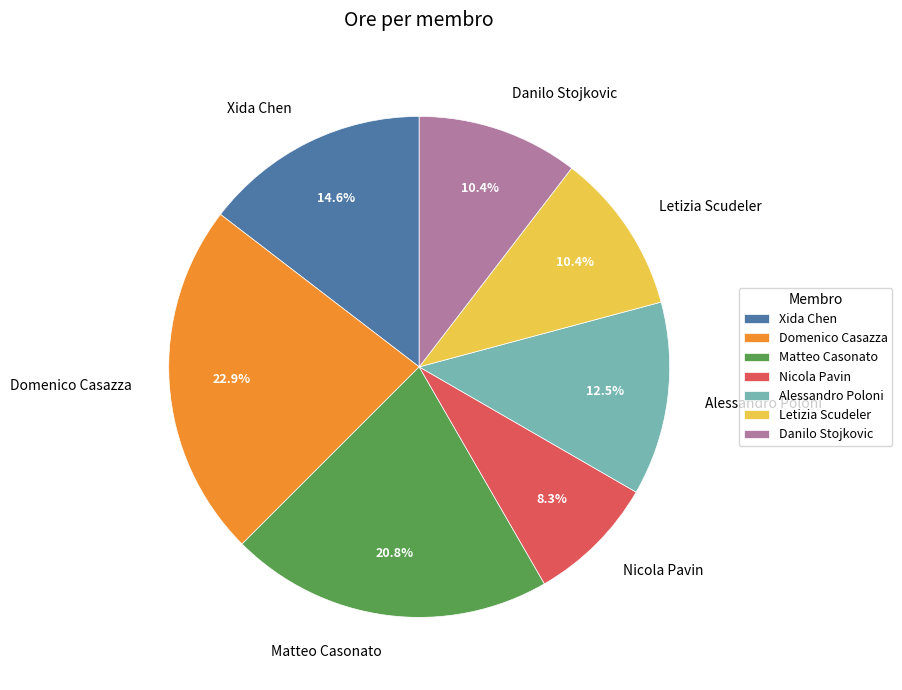

Is the sum of Alessandro Poloni and Matteo Casonato greater than half?

No